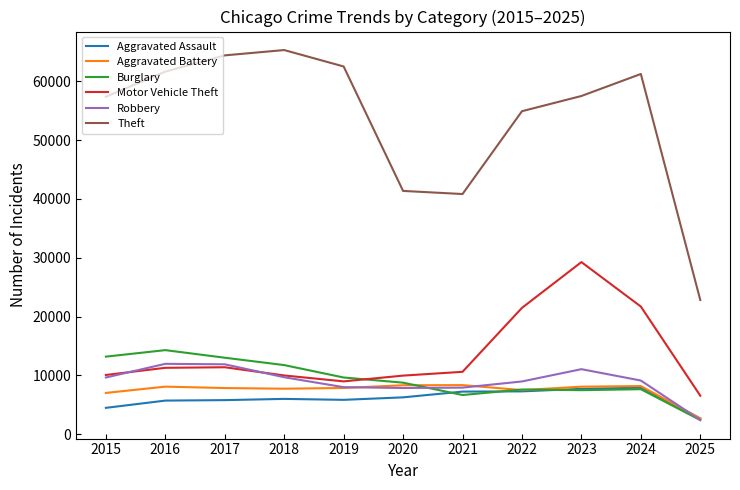

Read the Motor Vehicle Theft value at 2023, to the nearest 100.

29300